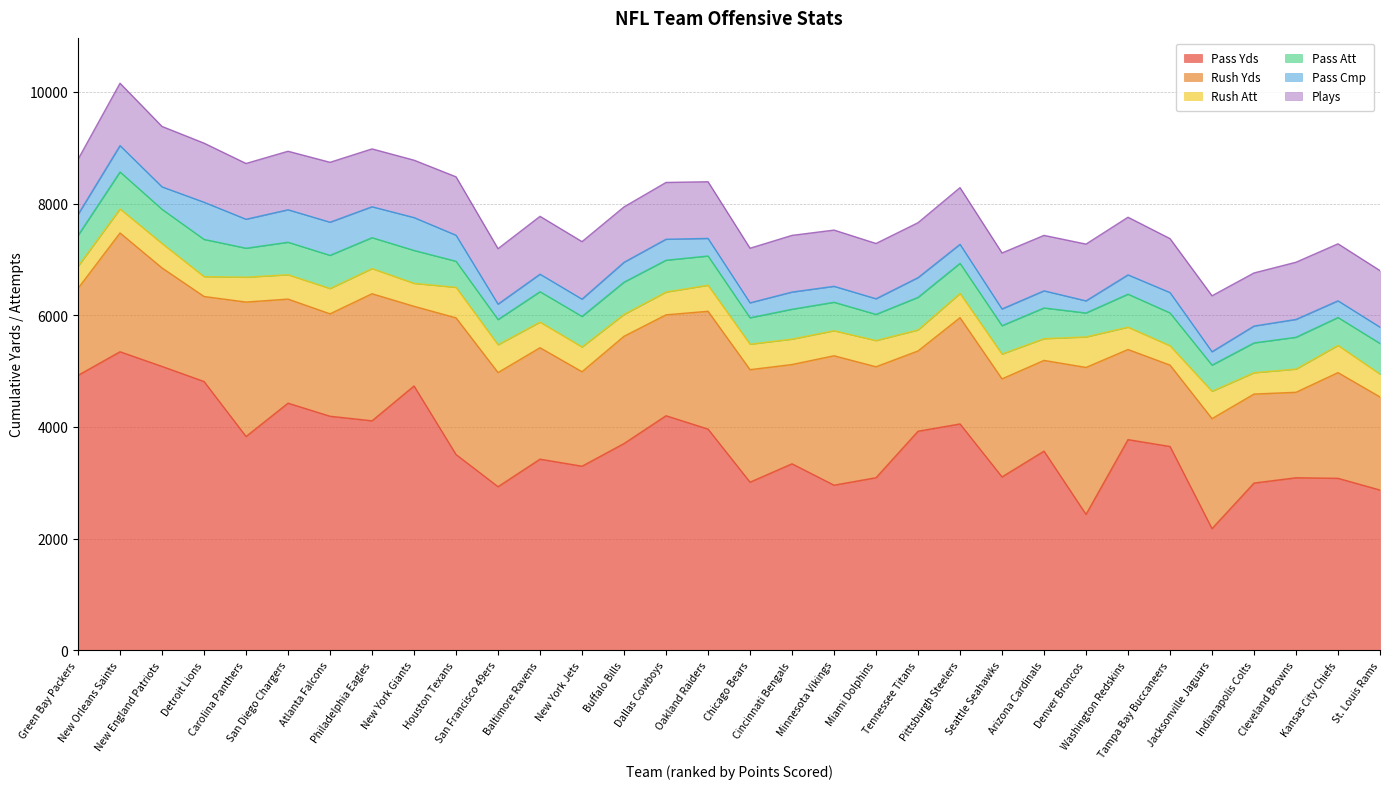

What is the total value across all series at Baltimore Ravens?

7772